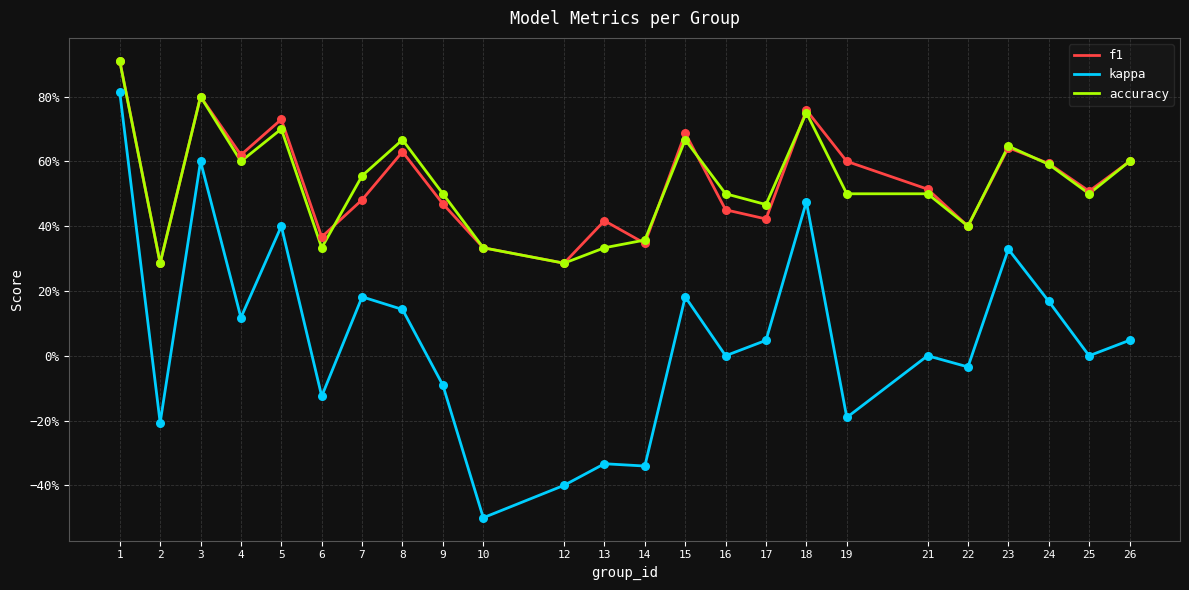

What are all the series names shown in the legend?

f1, kappa, accuracy